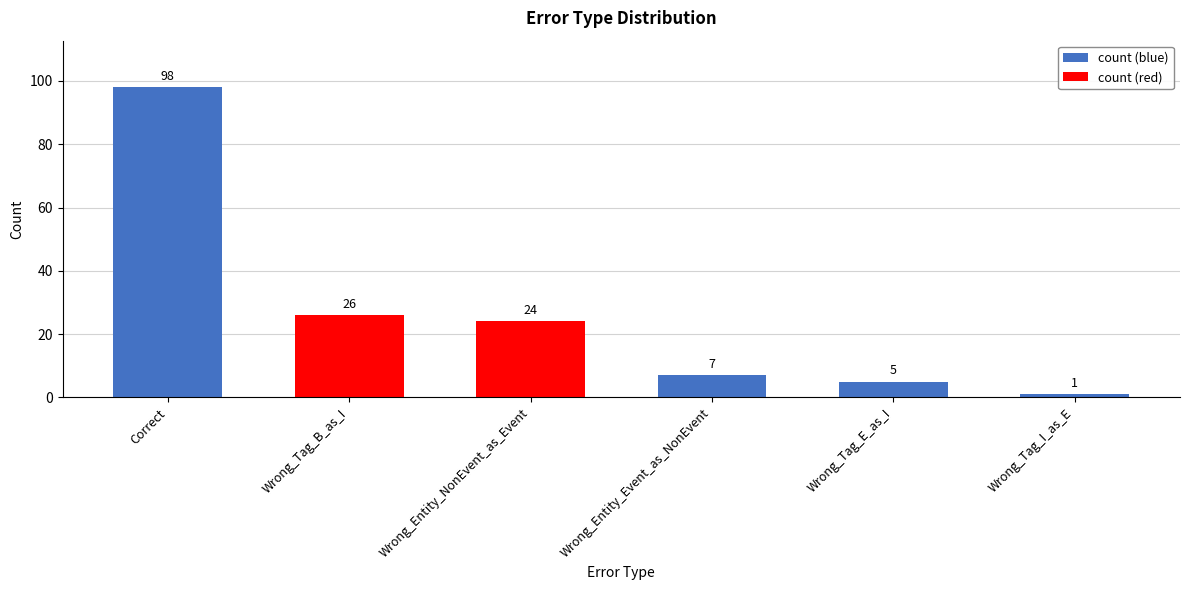

What is the label of the 4th bar from the left?

Wrong_Entity_Event_as_NonEvent